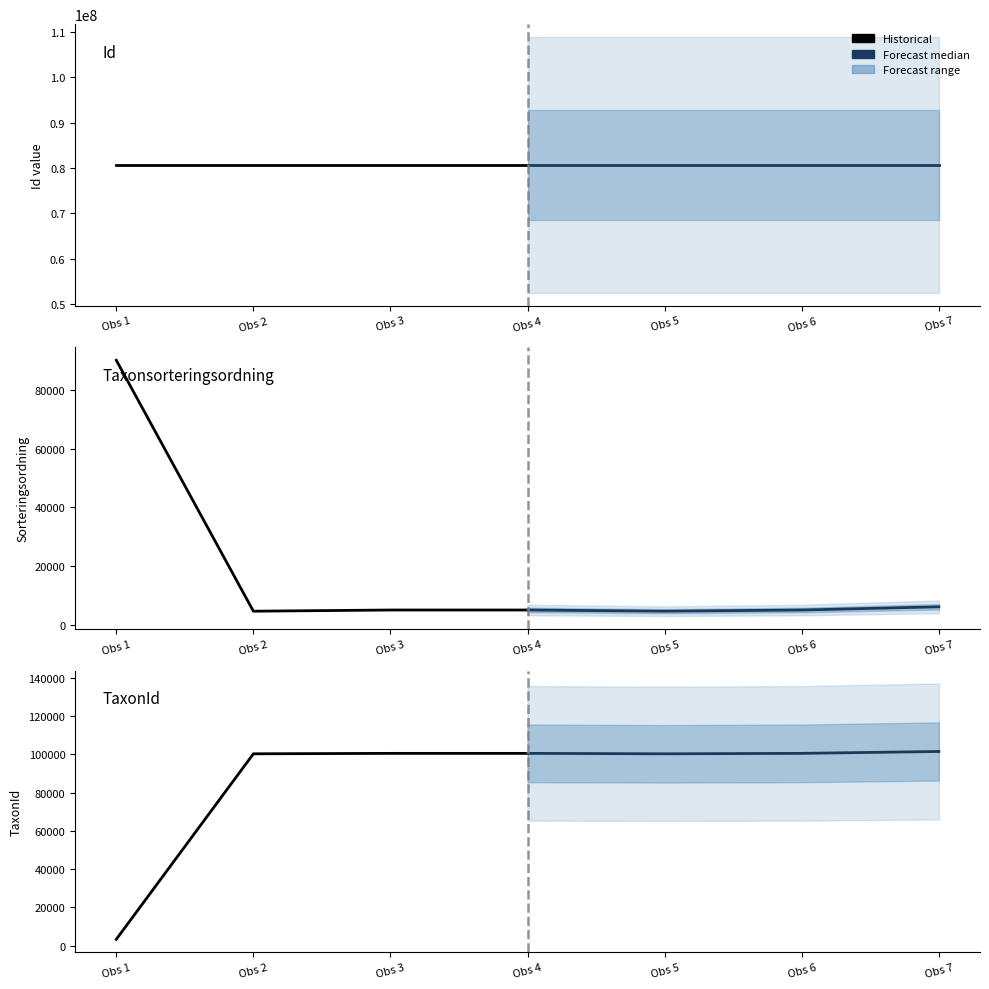

Rank the series by their average value, from highest to lowest.

Forecast median, Historical